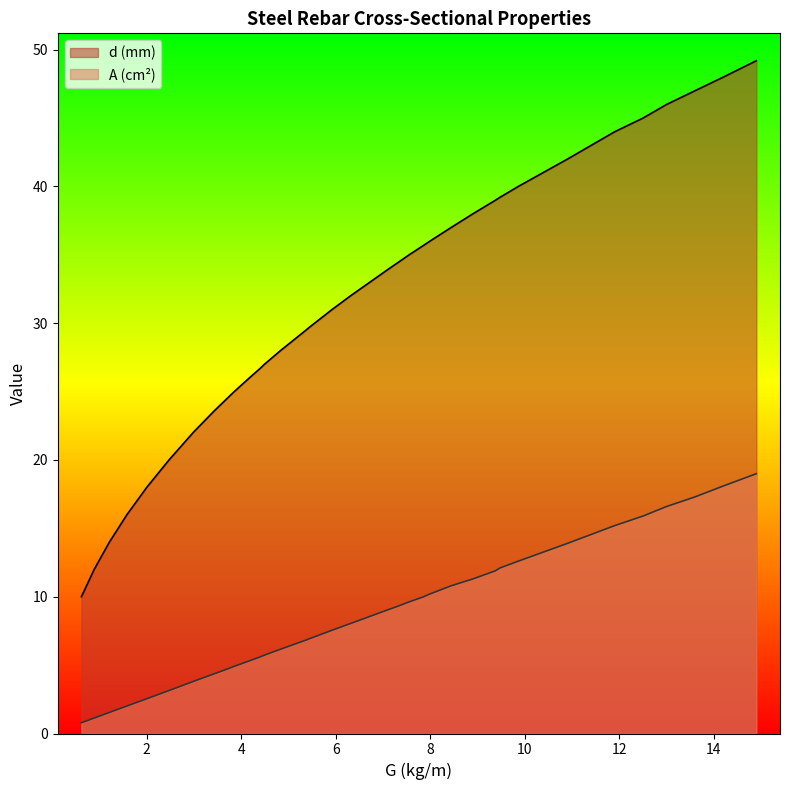

What is the difference between the maximum and minimum values in the d (mm) series?

39.2